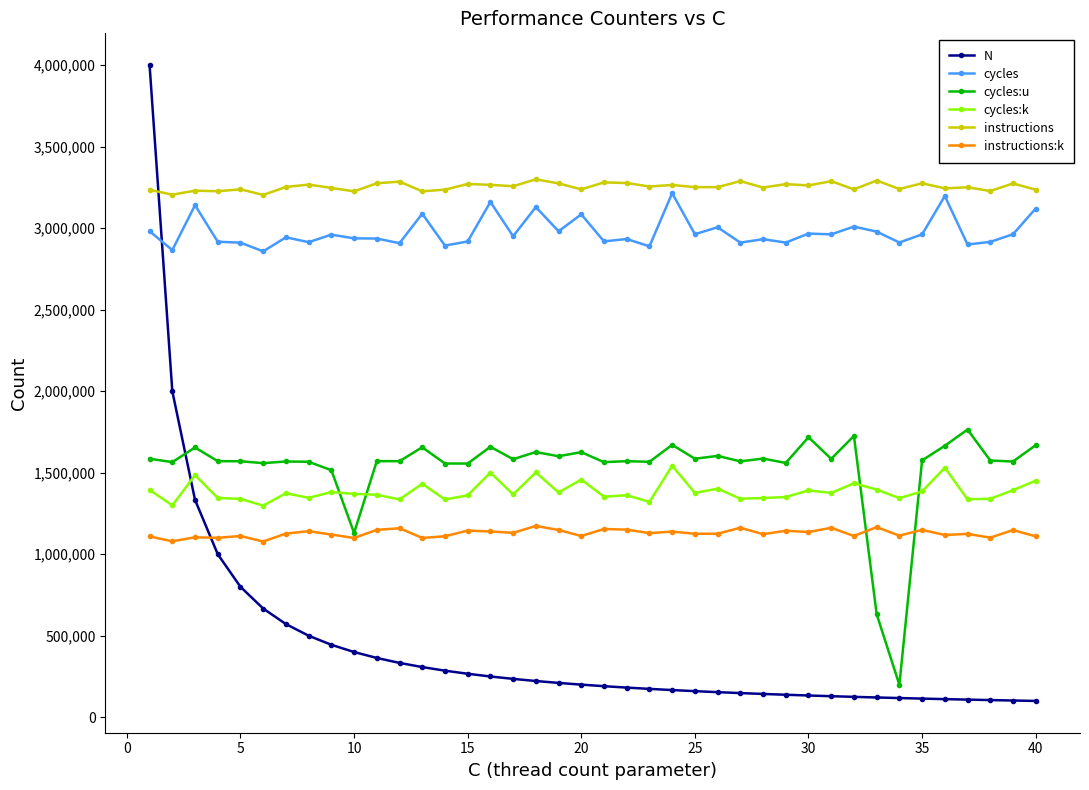

What is the value of the cycles:k point at the 3rd from the left?

1485099